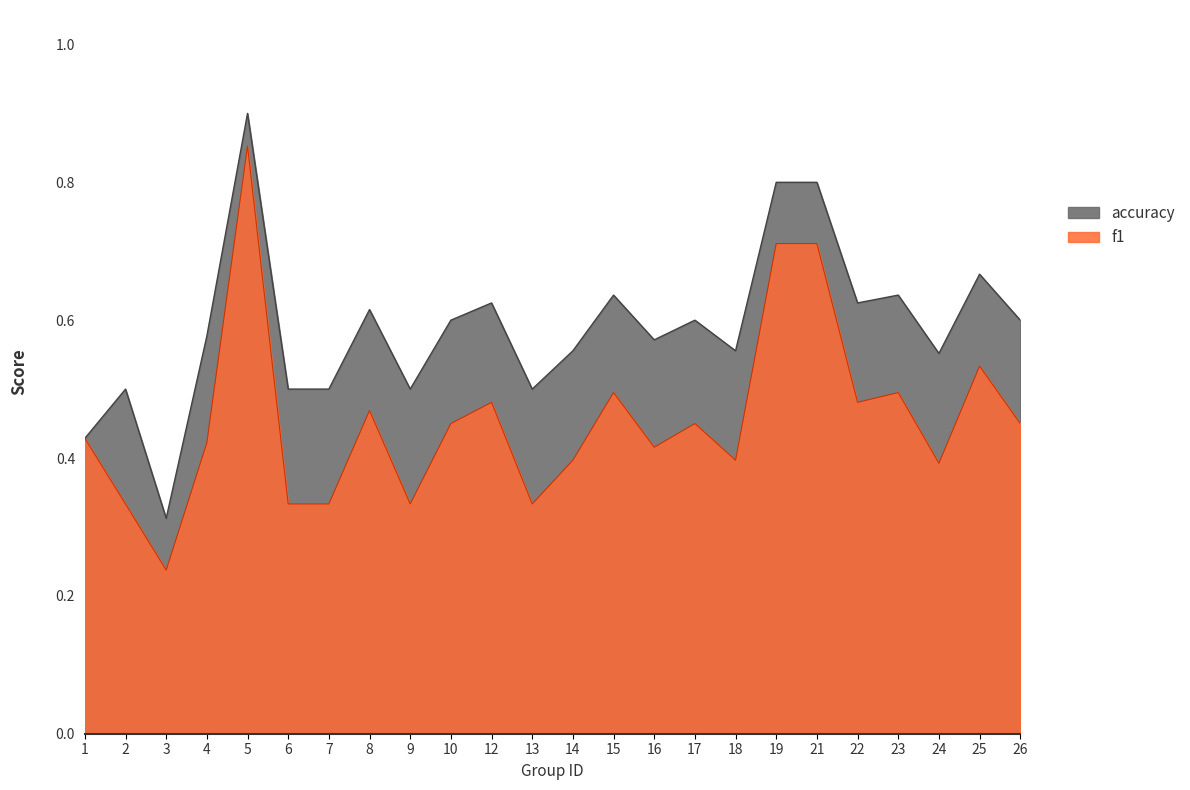

True or false: accuracy and f1 intersect in this chart.

False